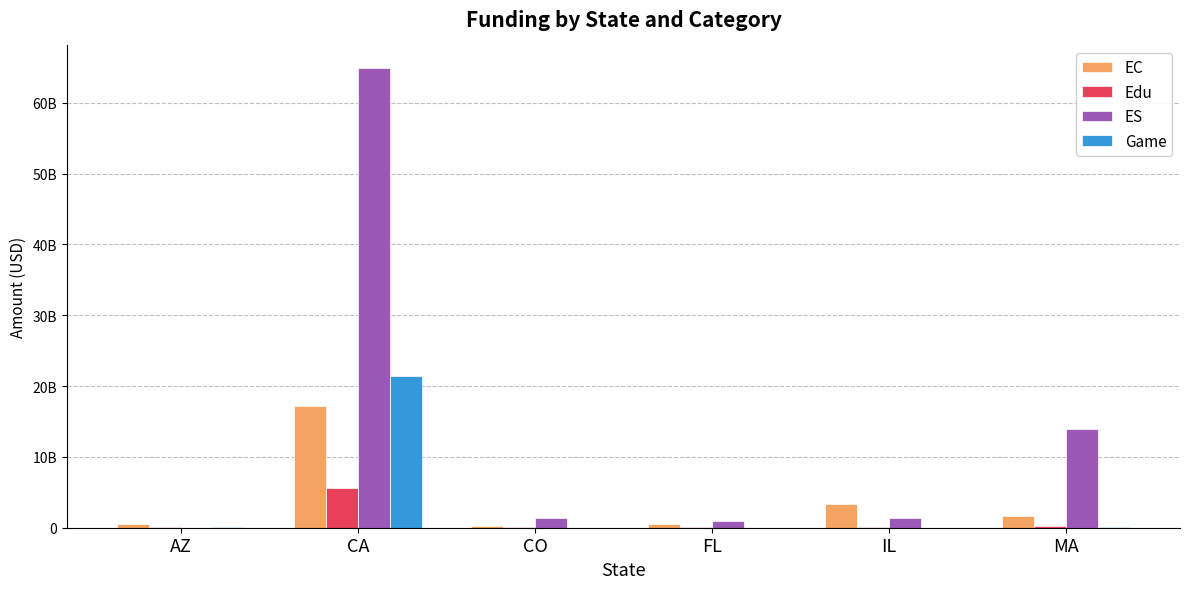

What is the difference between the highest and lowest values at MA?

13883100000